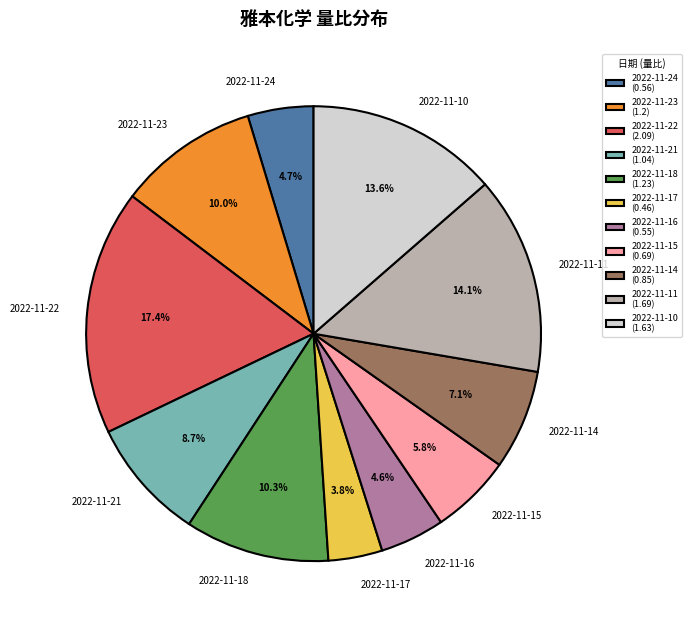

Is it true that 2022-11-21 is 1% of the pie?

False